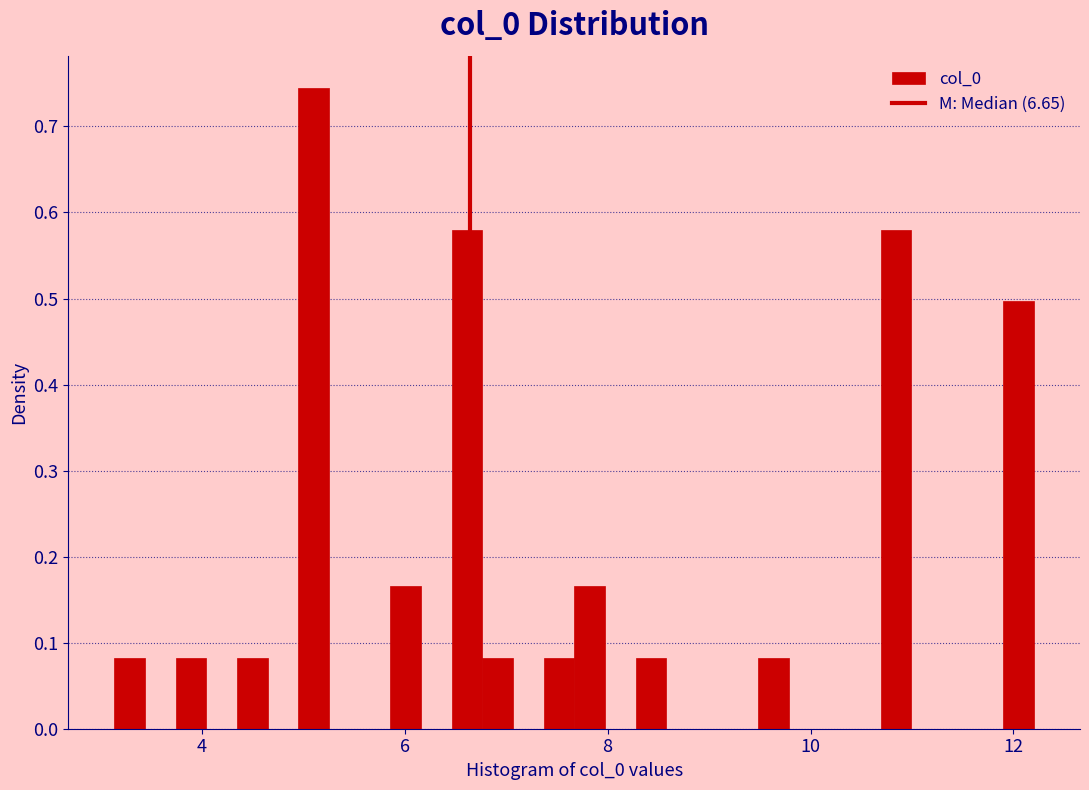

Read against the x-axis, roughly where is the centre of the tallest bar?

5.2